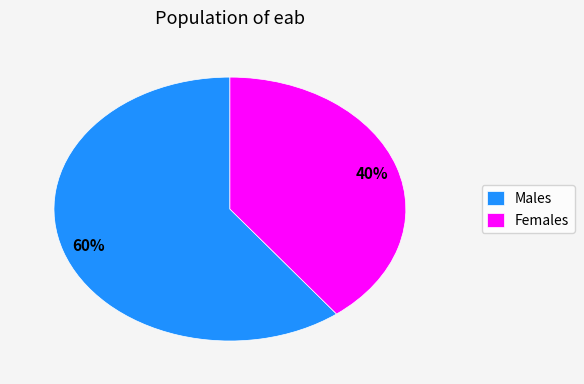

Which category has the smallest portion of the pie?

Females